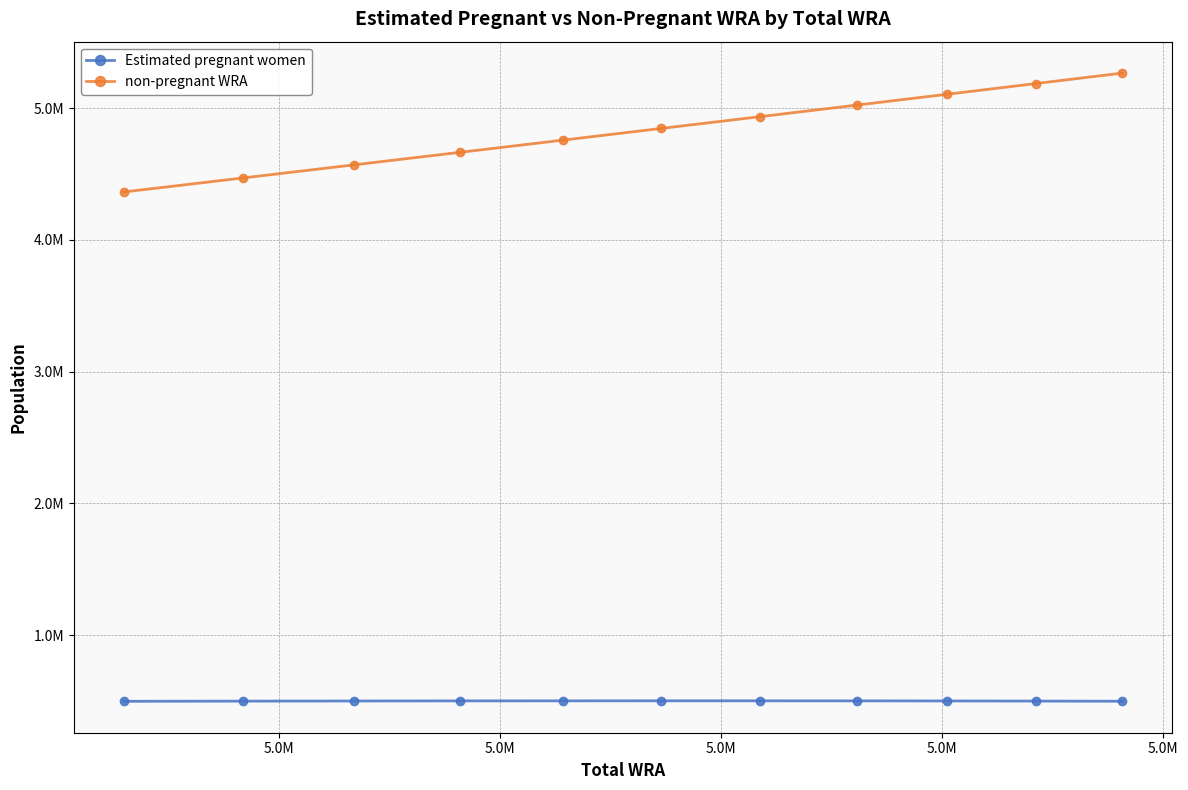

What are all the series names shown in the legend?

Estimated pregnant women, non-pregnant WRA